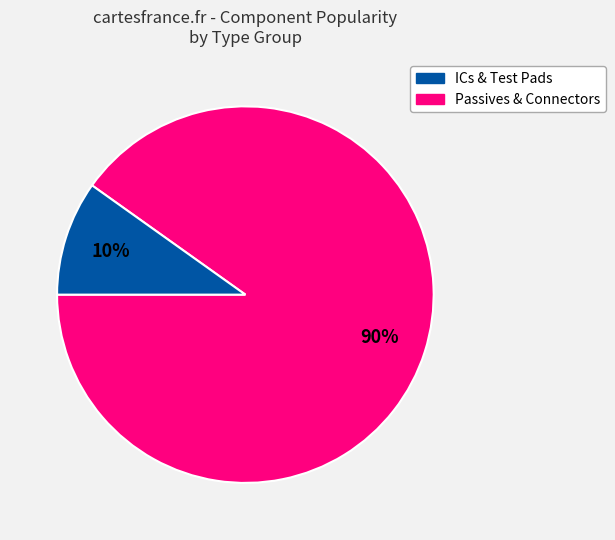

To the nearest percent, what is the average slice percentage?

50%